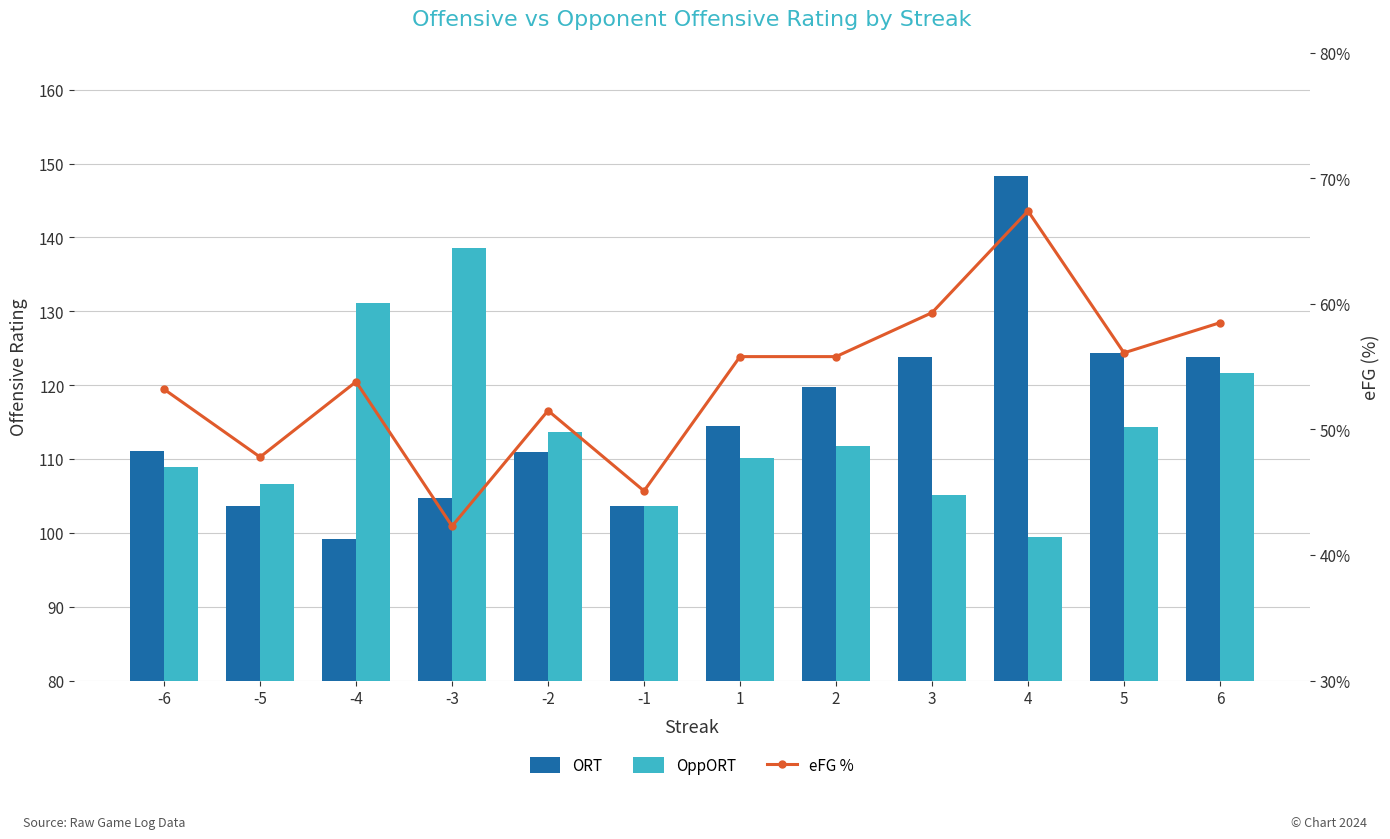

Where is eFG % nearest to the value 54?

-4